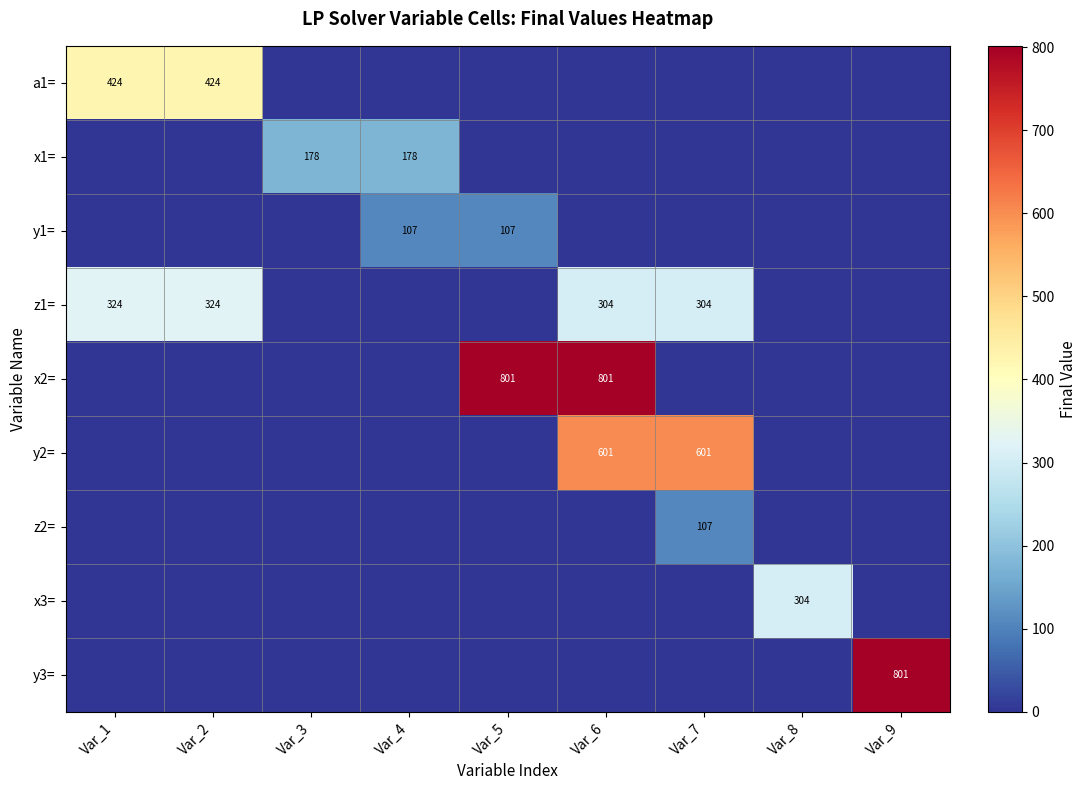

True or false: a1= has a value of 0.0 at Var_8.

True